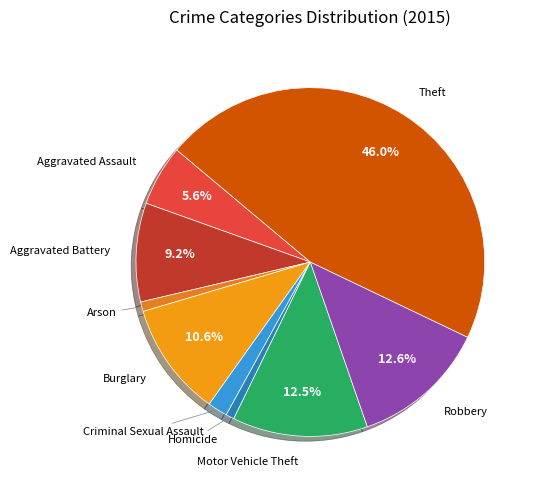

Rank the categories by value from highest to lowest.

Theft, Robbery, Motor Vehicle Theft, Burglary, Aggravated Battery, Aggravated Assault, Criminal Sexual Assault, Arson, Homicide